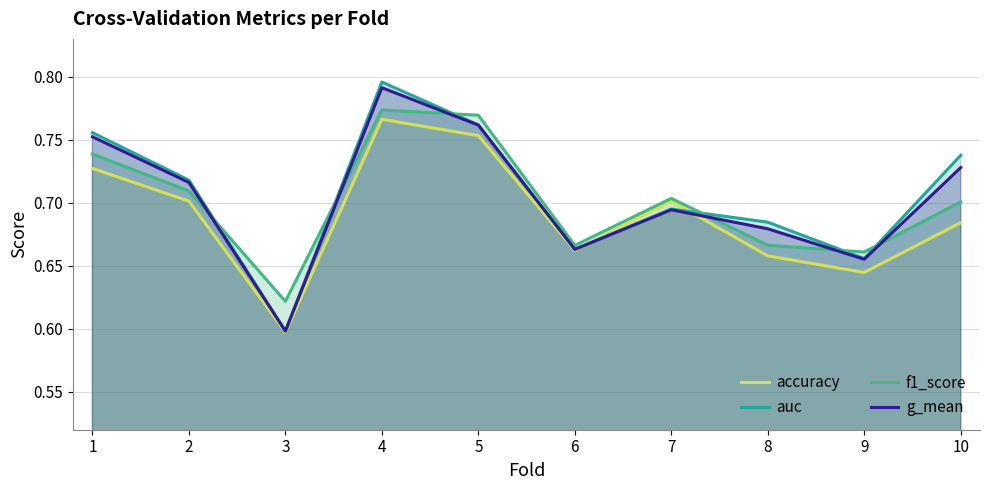

What are all the series names shown in the legend?

accuracy, auc, f1_score, g_mean